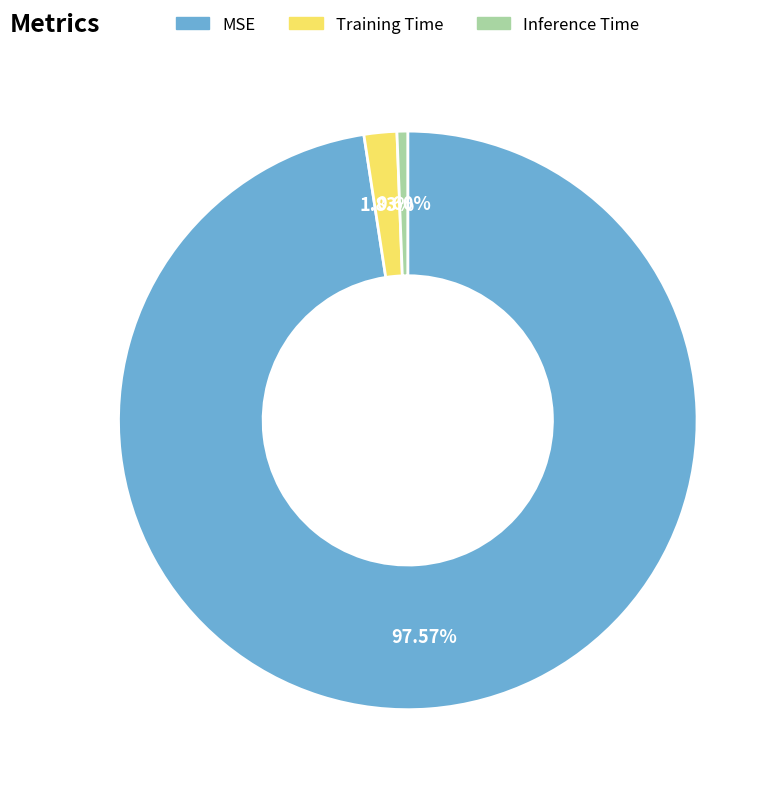

Combined, what portion of the pie is MSE and Inference Time?

98.2%